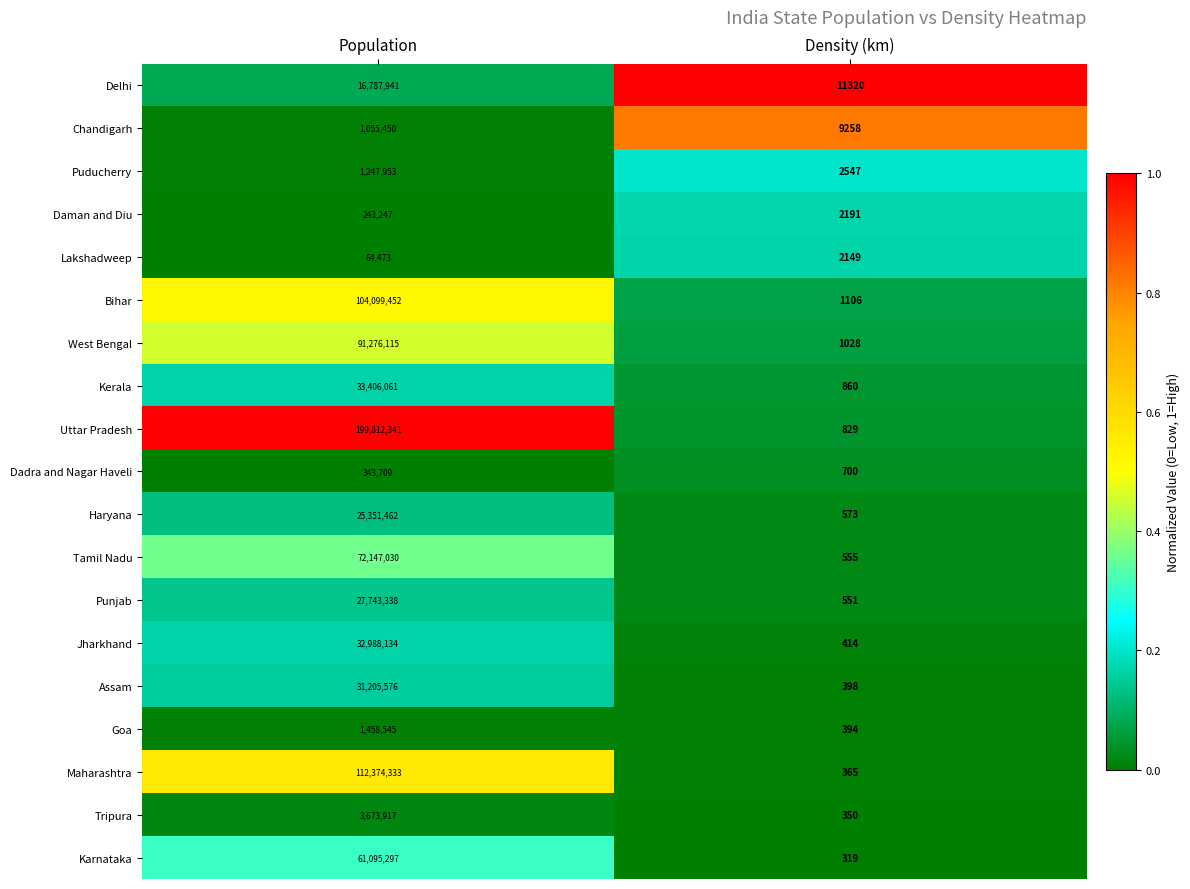

The Lakshadweep series shows 88532 at Population. True or false?

False